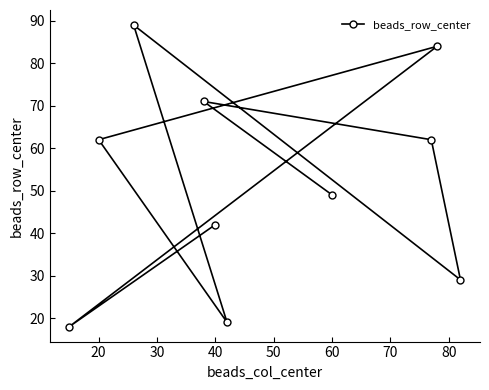

What is the approximate value at 20?

62